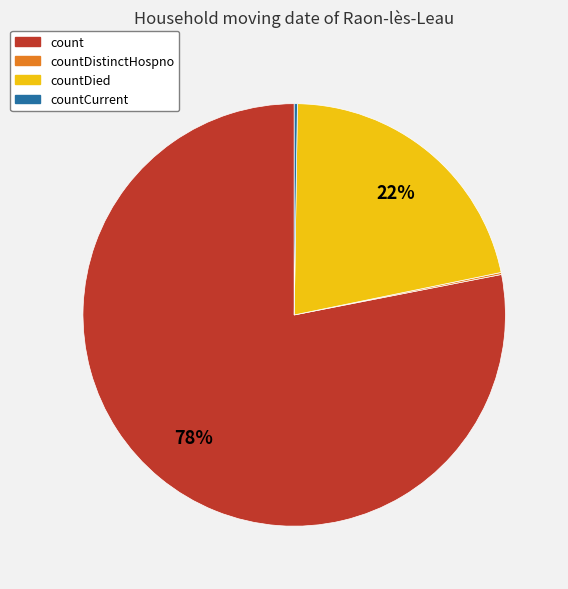

To the nearest percent, what is the difference between the largest and smallest slice percentages?

78%